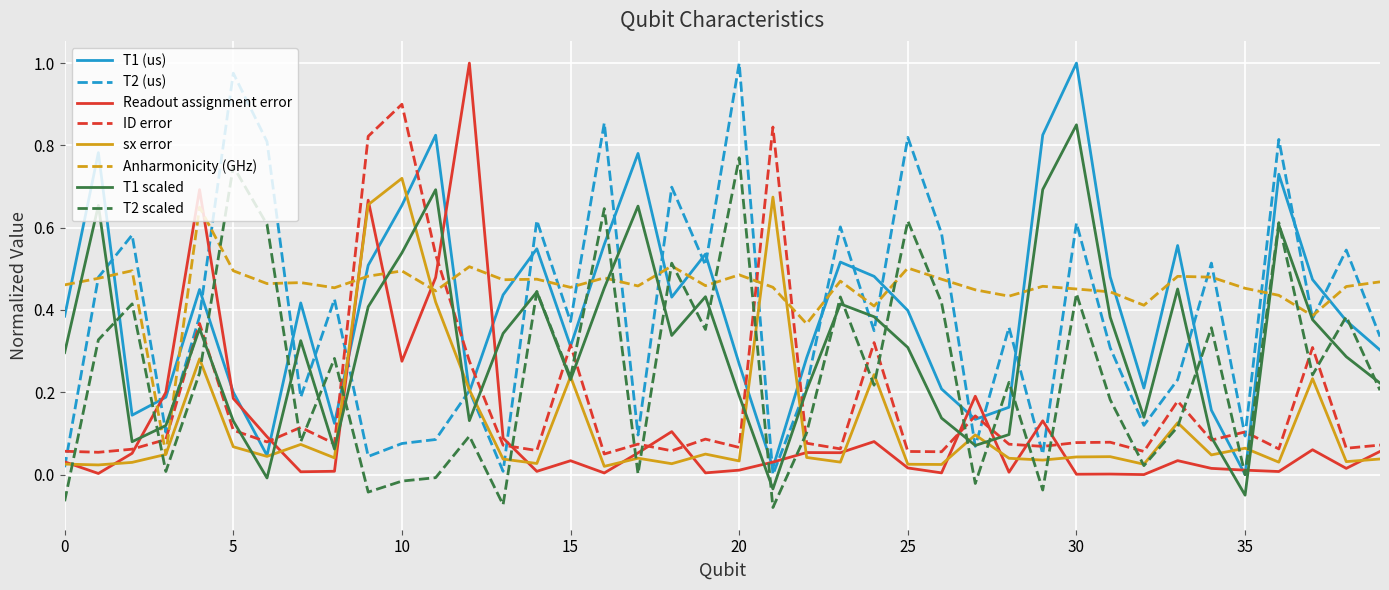

True or false: T2 (us) and Readout assignment error cross at least once.

True